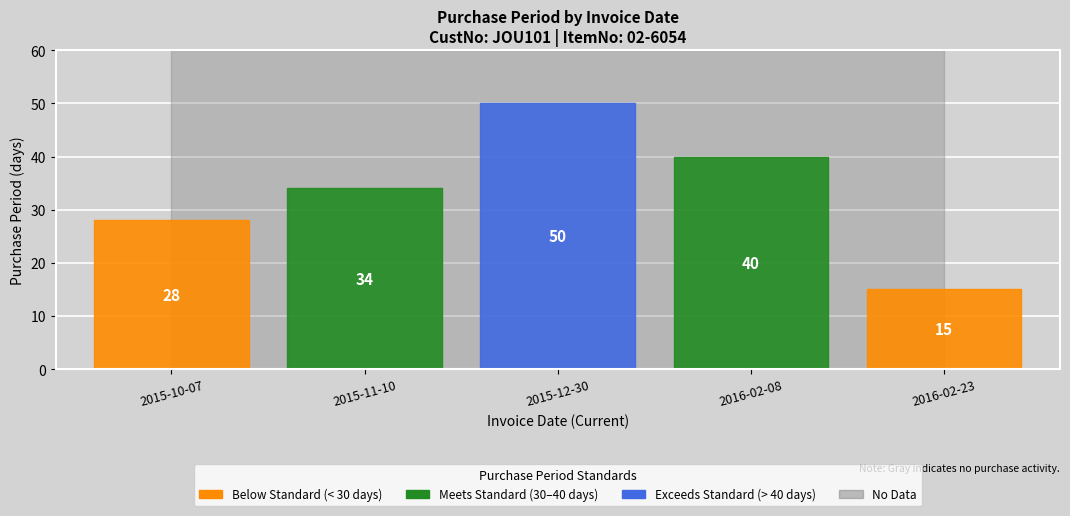

Is this an area chart (filled region under the line)?

No